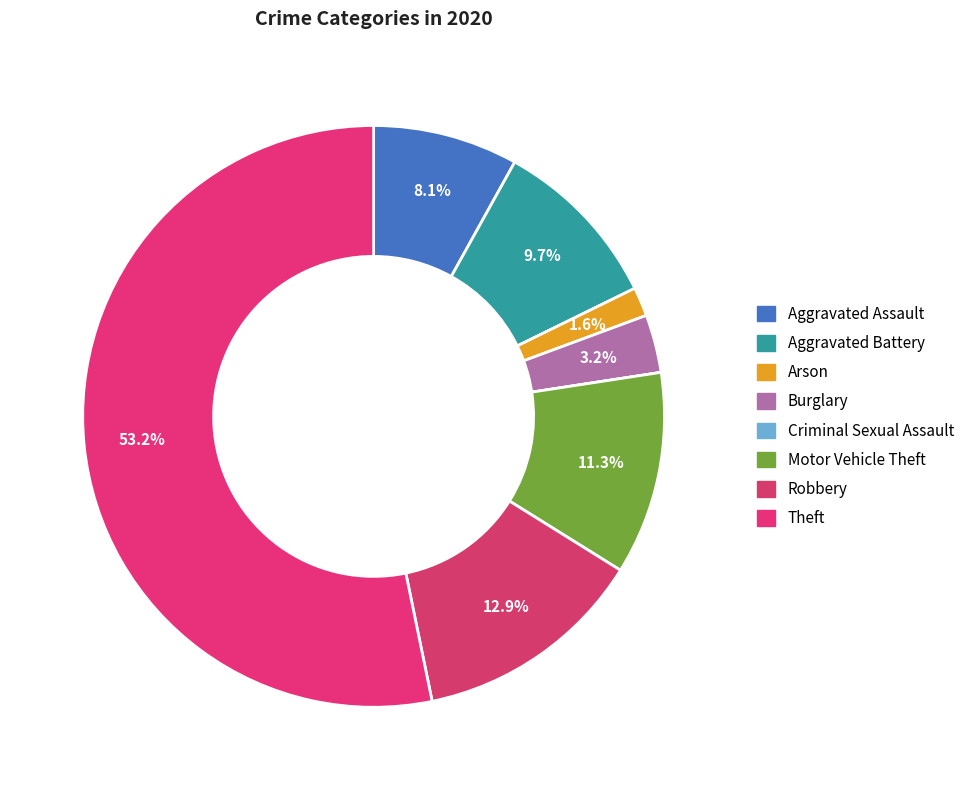

To the nearest percent, what portion does Aggravated Battery represent?

10%